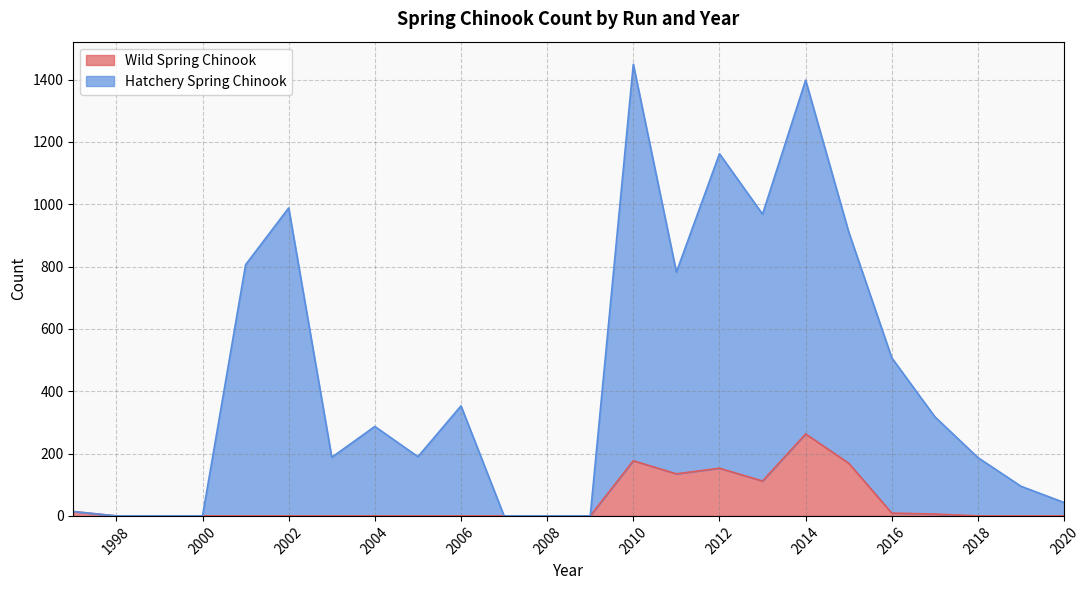

What are all the series names shown in the legend?

Wild Spring Chinook, Hatchery Spring Chinook